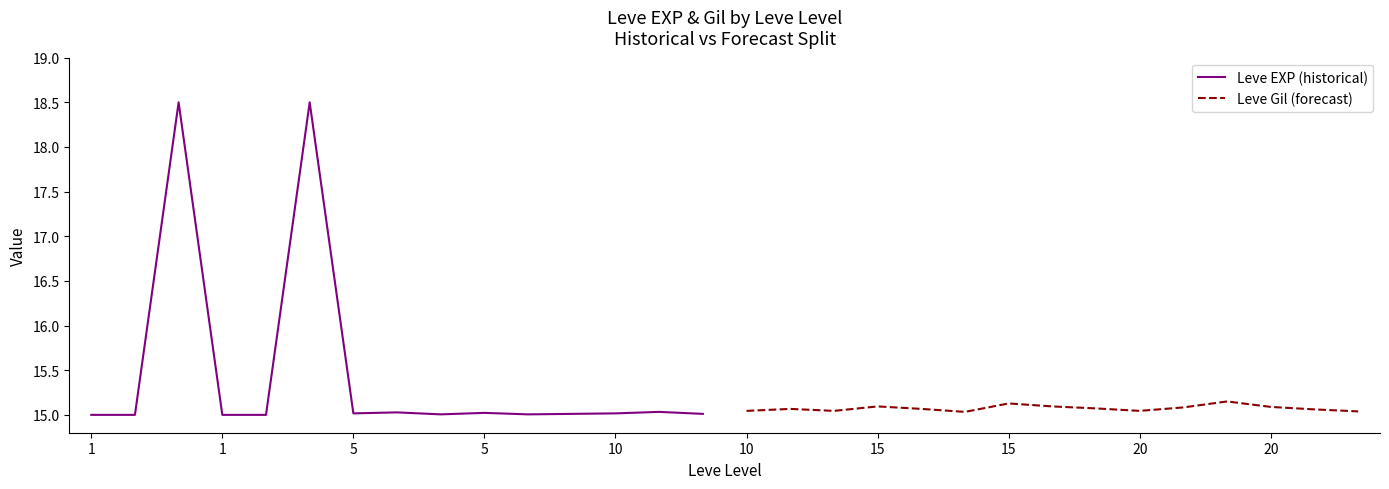

How many lines are shown in the chart?

2